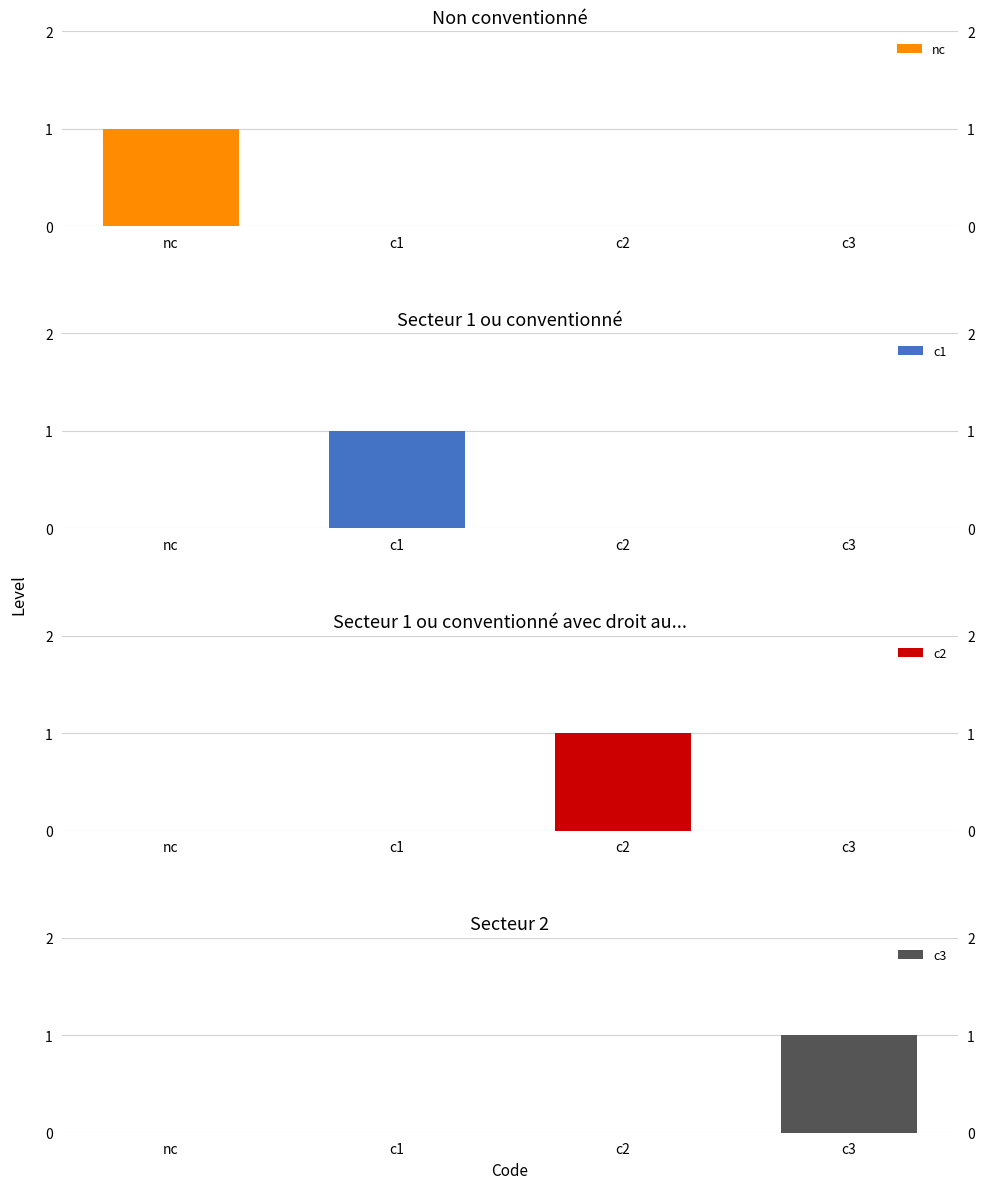

At which category is the sum across all series the highest?

nc